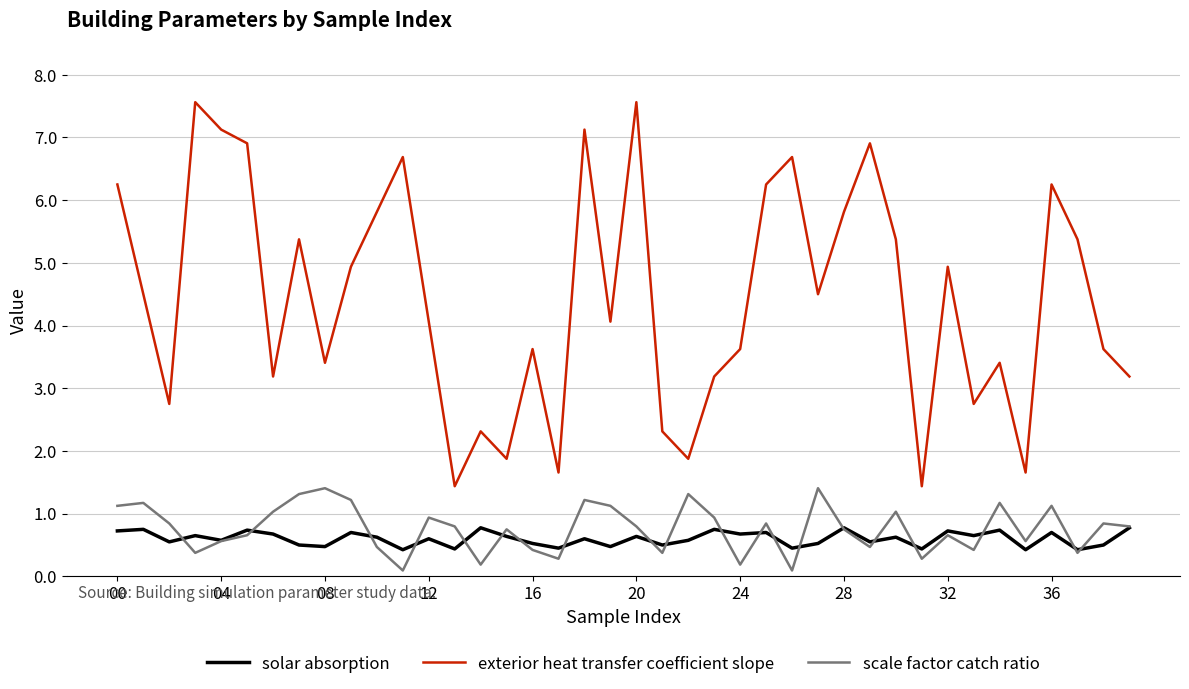

Which series has the widest spread of values?

exterior heat transfer coefficient slope